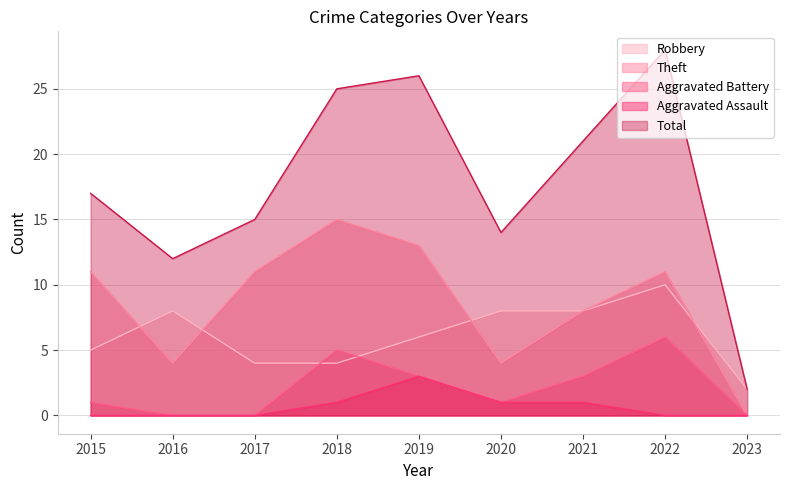

Reading left to right, transcribe all the data shown in this chart.

Robbery: 2015=5	2016=8	2017=4	2018=4	2019=6	2020=8	2021=8	2022=10	2023=2
Theft: 2015=11	2016=4	2017=11	2018=15	2019=13	2020=4	2021=8	2022=11	2023=0
Aggravated Battery: 2015=1	2016=0	2017=0	2018=5	2019=3	2020=1	2021=3	2022=6	2023=0
Aggravated Assault: 2015=0	2016=0	2017=0	2018=1	2019=3	2020=1	2021=1	2022=0	2023=0
Total: 2015=17	2016=12	2017=15	2018=25	2019=26	2020=14	2021=21	2022=28	2023=2